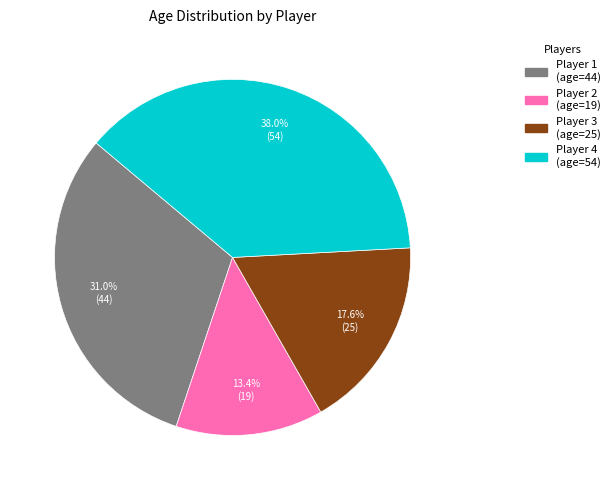

Is there any slice that represents more than half of the pie?

No